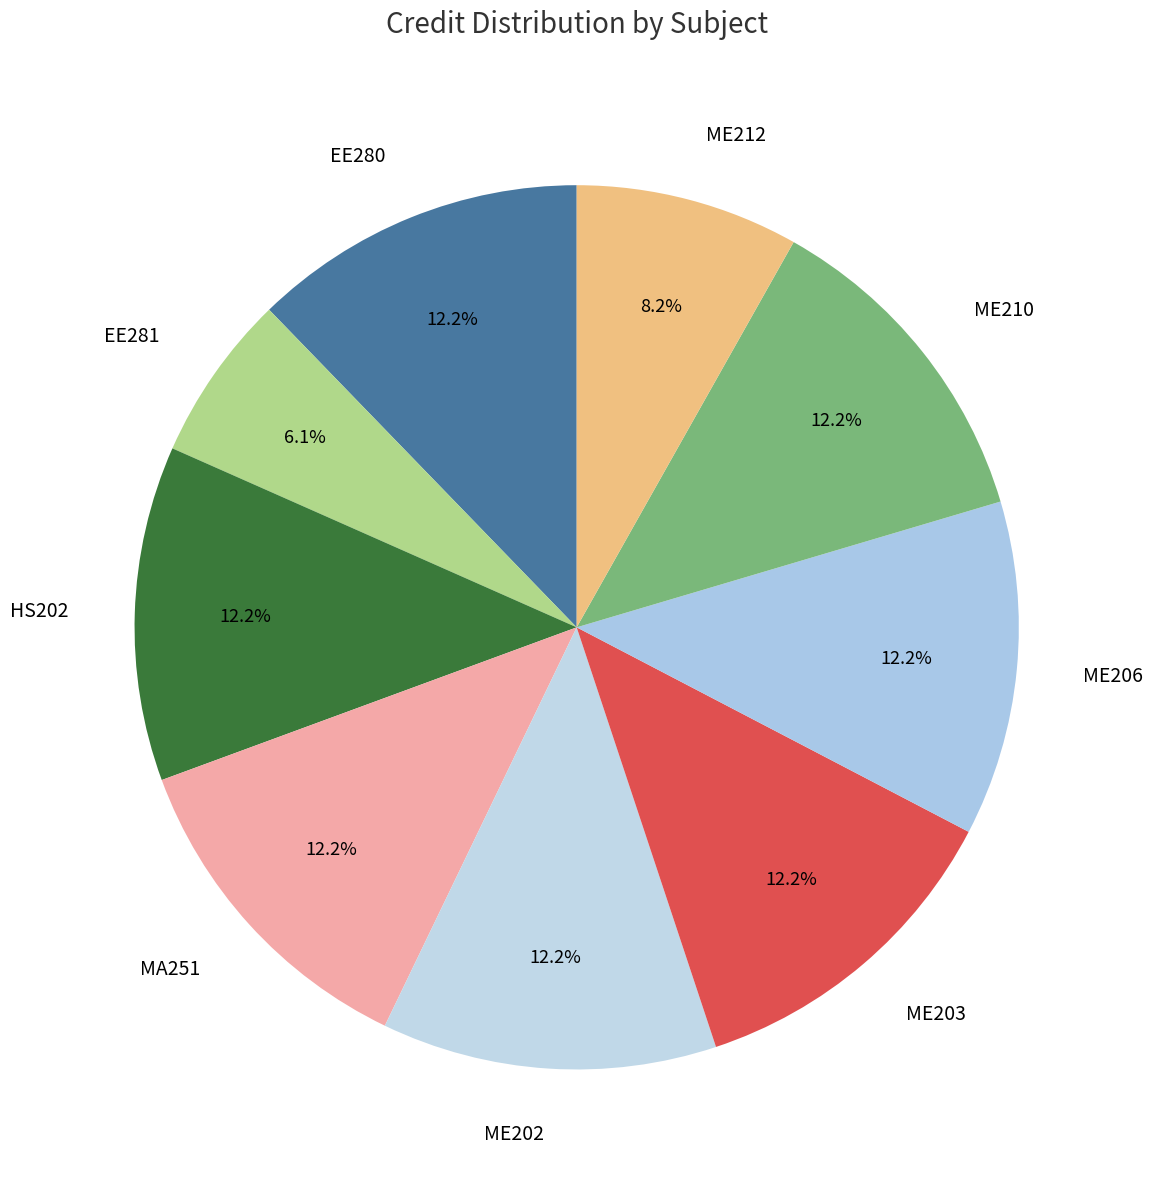

Is ME203 the majority of the pie?

No